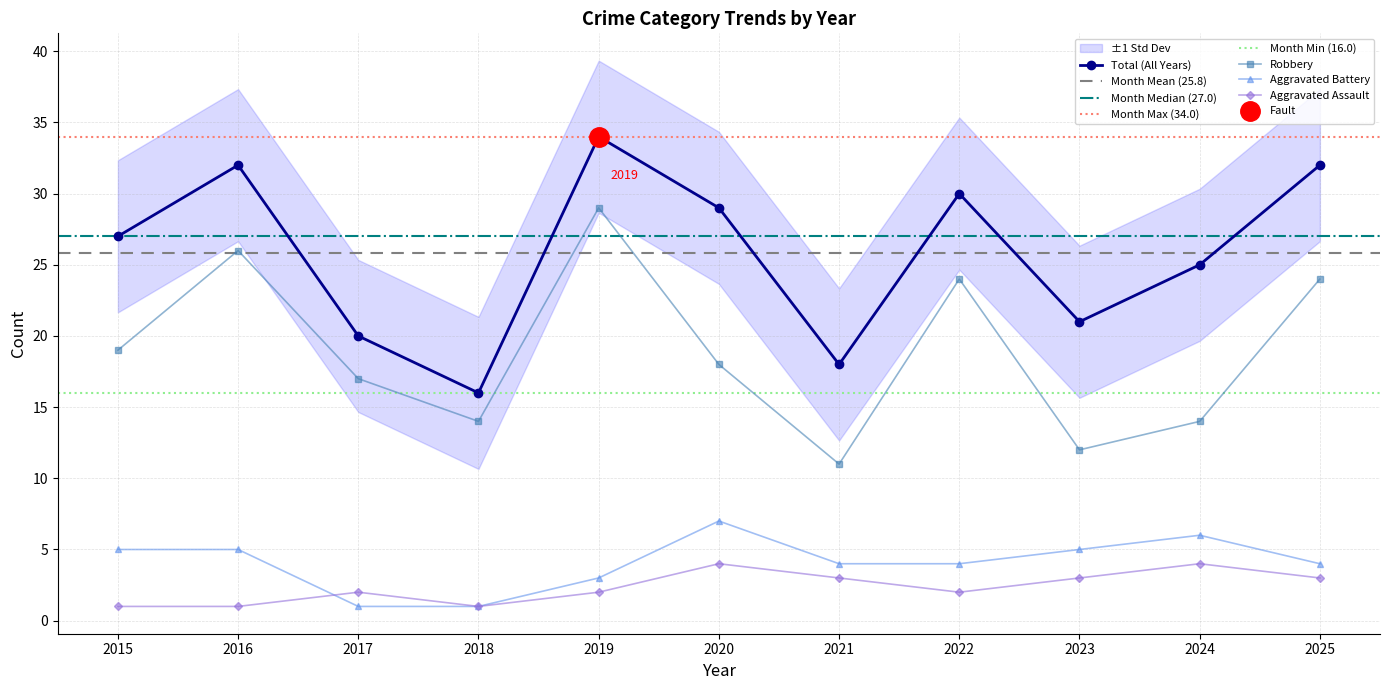

Which series has the widest spread of values?

Robbery